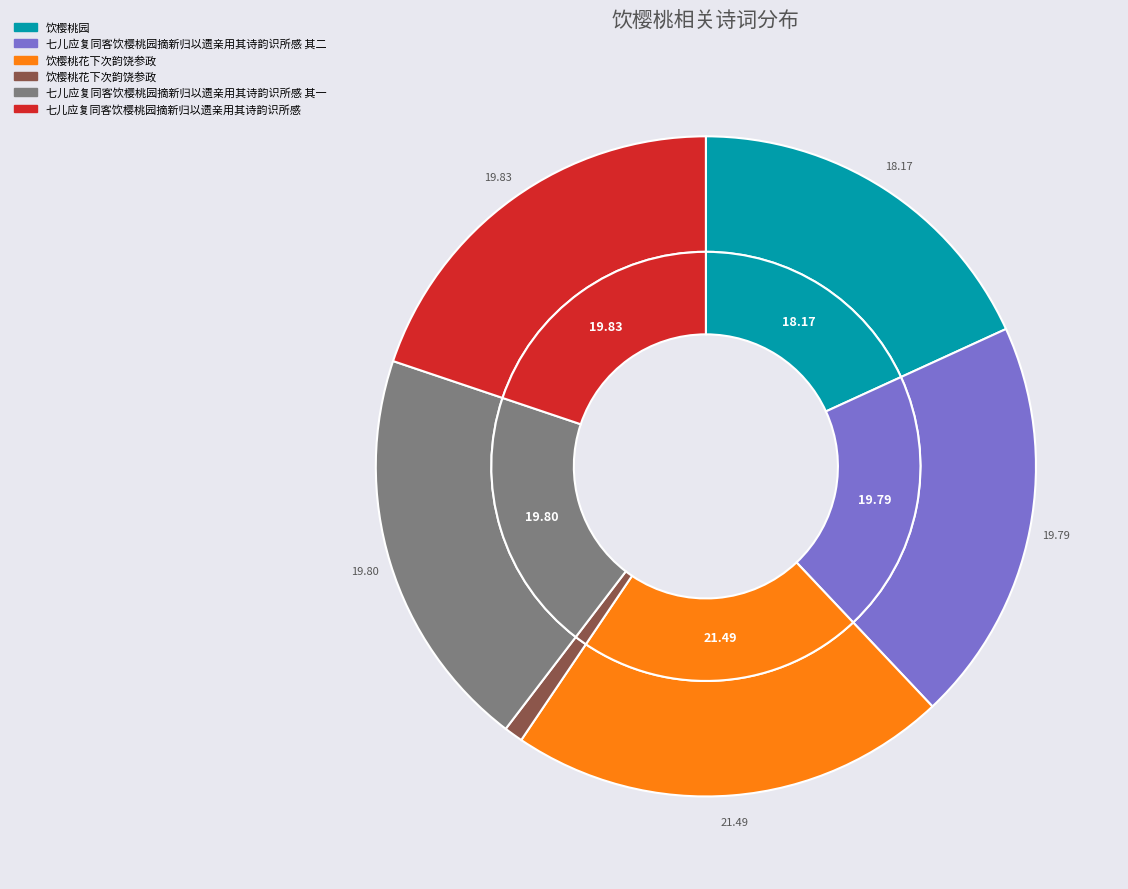

To the nearest percent, what portion does 七儿应复同客饮樱桃园摘新归以遗亲用其诗韵识所感 represent?

20%